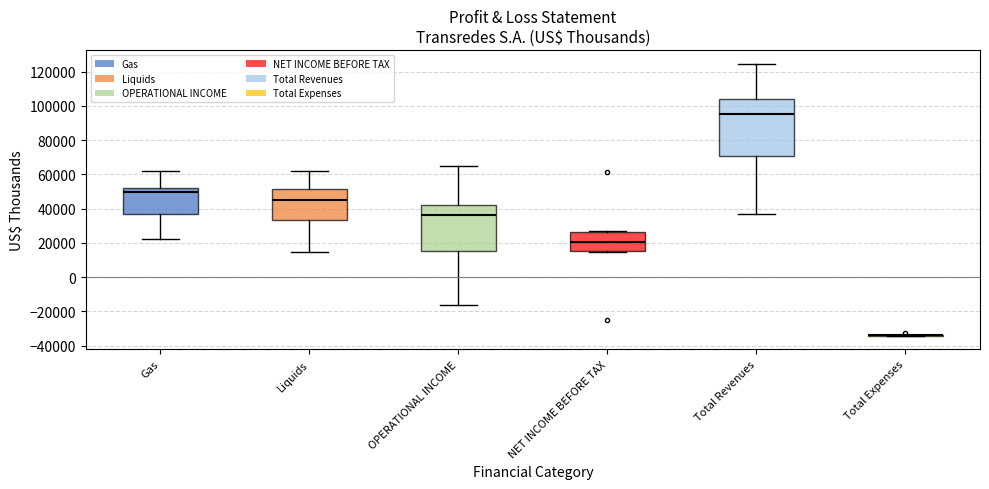

Comparing the boxes themselves (not the whiskers), which one is the tallest?

Total Revenues